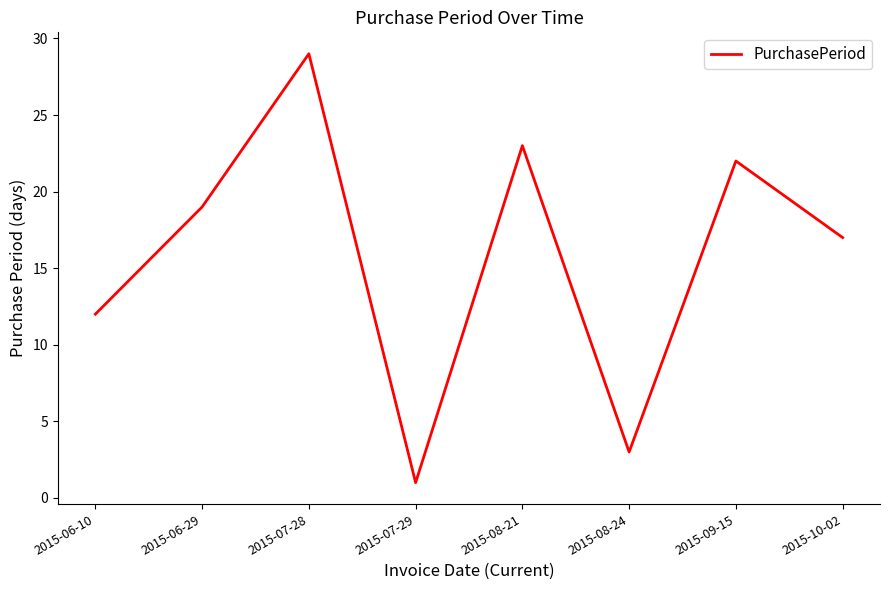

At which category does the chart reach its peak across all series?

2015-07-28